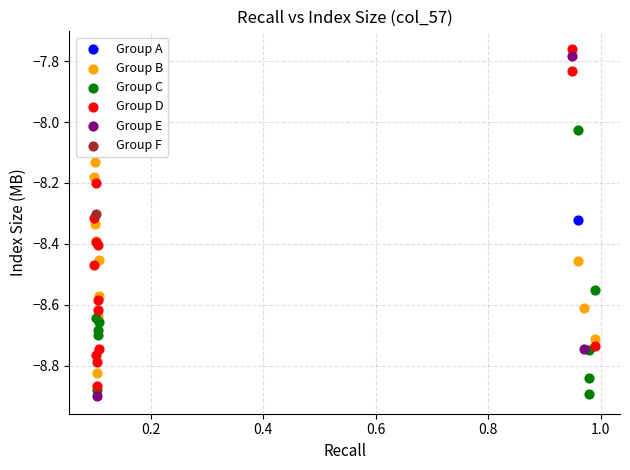

What are all the series names shown in the legend?

Group A, Group B, Group C, Group D, Group E, Group F